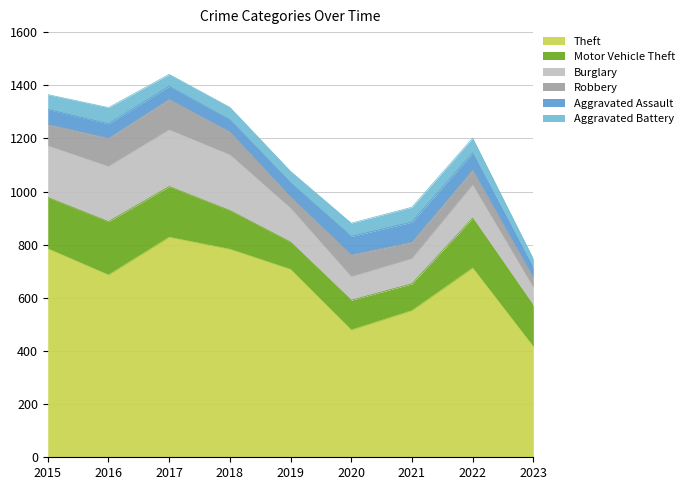

What is the difference between the second highest and second lowest values in the Robbery series?

64